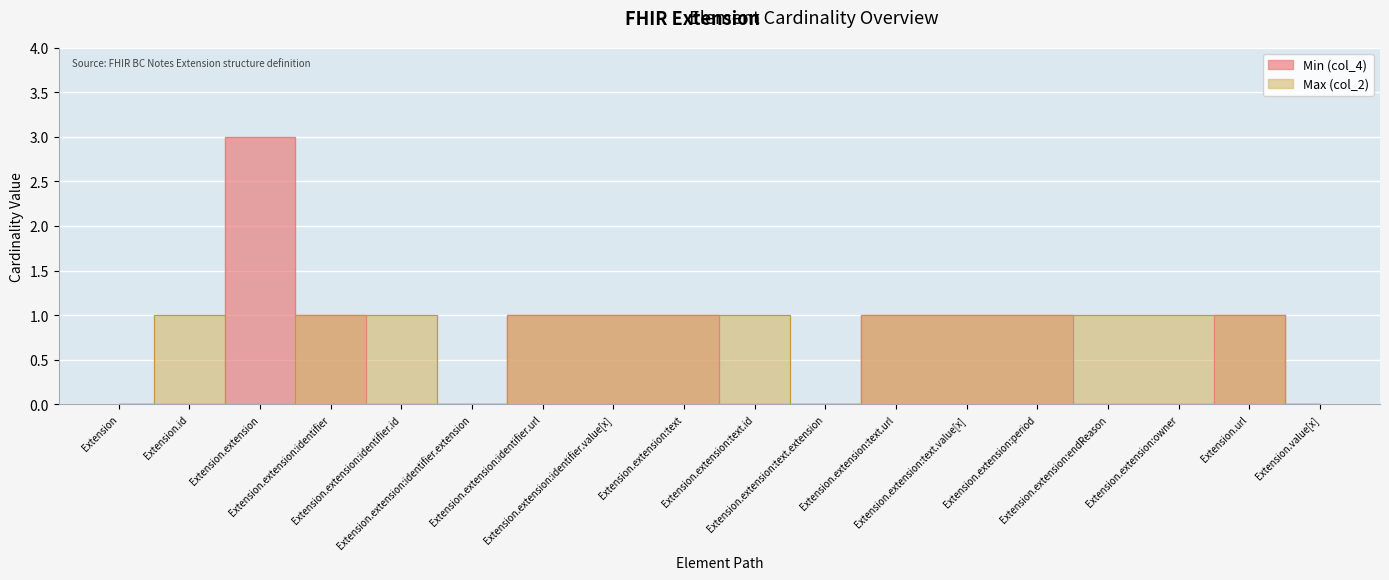

After their last crossing, which series has the higher values: Min (col_4) or Max (col_2)?

Min (col_4)